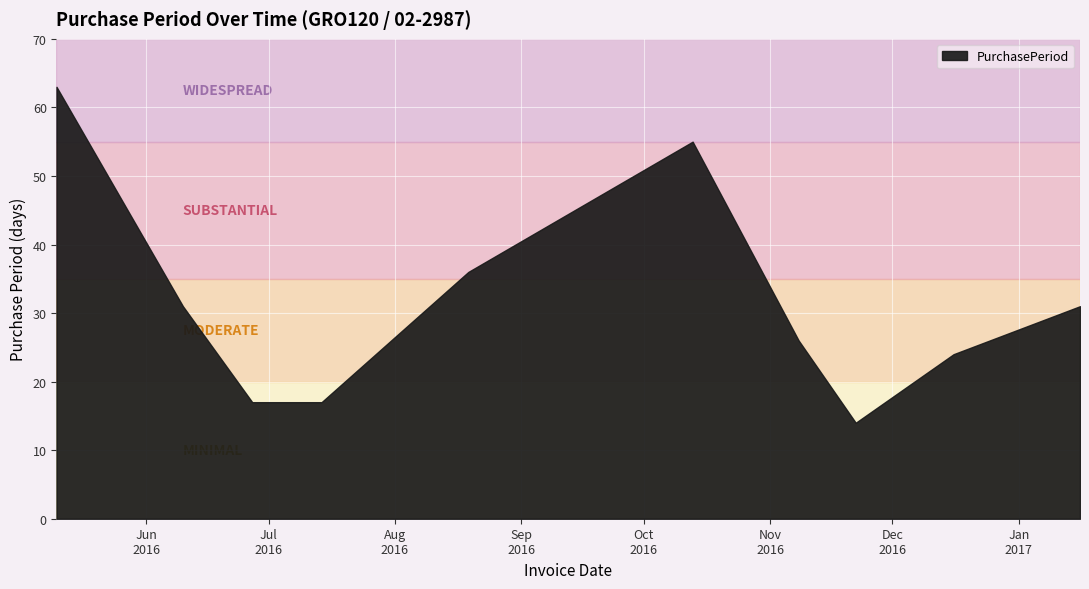

What is the value of the 8th point from the left?

14